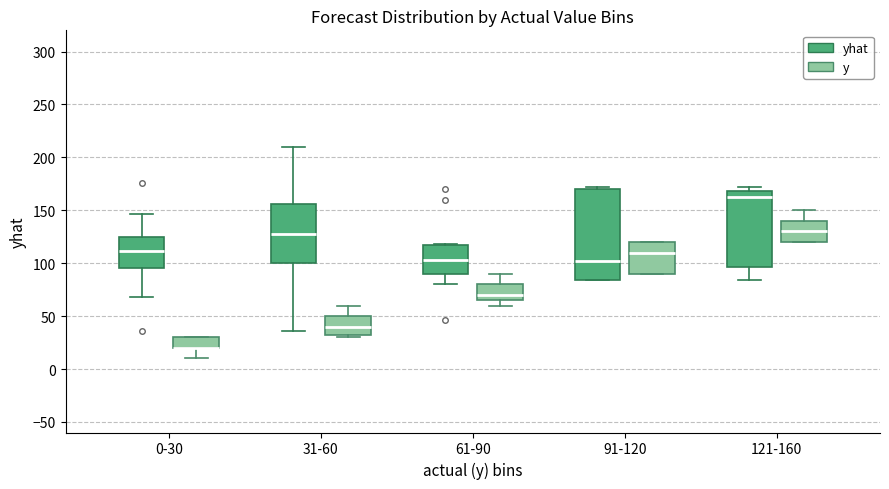

Reading left to right, read every box against the y-axis: the position of its median line, the range the box covers, and the ends of its whiskers. The values are not printed on the chart, so give them approximately, as read against the axis.

0-30 (yhat): median 110, box 95 to 125, whiskers 70 to 145
0-30 (y): median 20 (drawn on the box's lower edge), box 20 to 30, whiskers 10 to 30
31-60 (yhat): median 125, box 100 to 155, whiskers 35 to 210
31-60 (y): median 40, box 35 to 50, whiskers 30 to 60
61-90 (yhat): median 105, box 90 to 115, whiskers 80 to 120
61-90 (y): median 70, box 65 to 80, whiskers 60 to 90
91-120 (yhat): median 100, box 85 to 170, whiskers 85 to 170 (just above the box's upper edge)
91-120 (y): median 110, box 90 to 120, whiskers 90 to 120
121-160 (yhat): median 160, box 95 to 170, whiskers 85 to 170 (just above the box's upper edge)
121-160 (y): median 130, box 120 to 140, whiskers 120 to 150